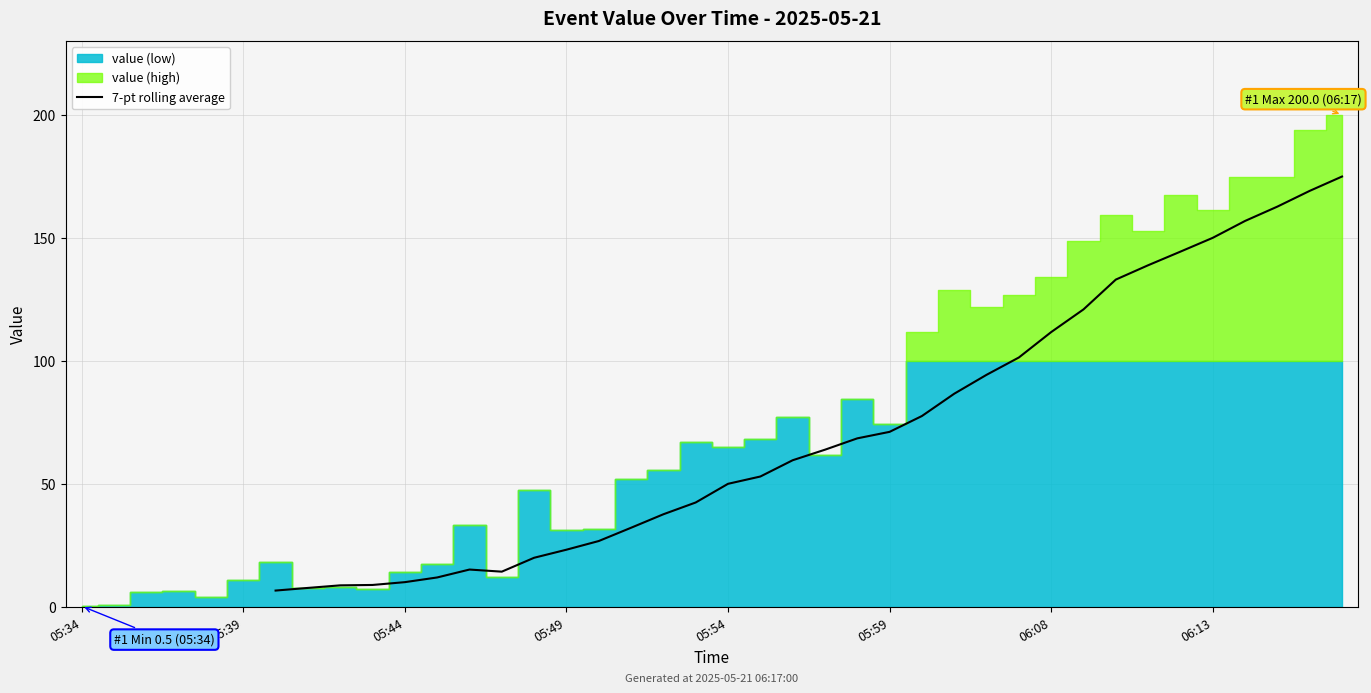

The 7-pt rolling average series shows 71.3 at 05:59. True or false?

True